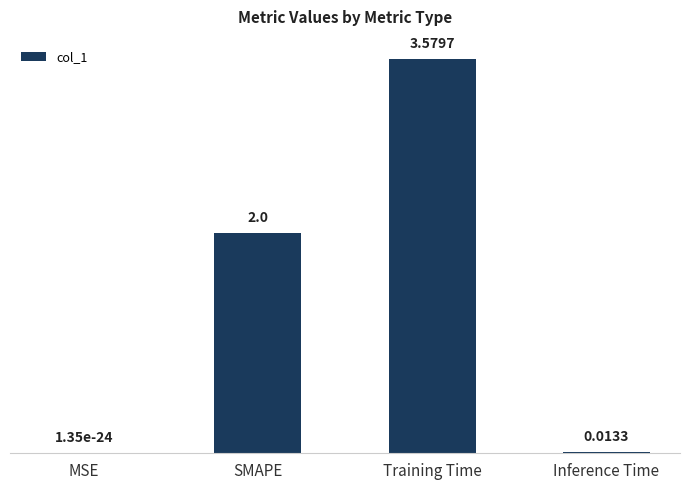

At which category does the chart reach its peak across all series?

Training Time